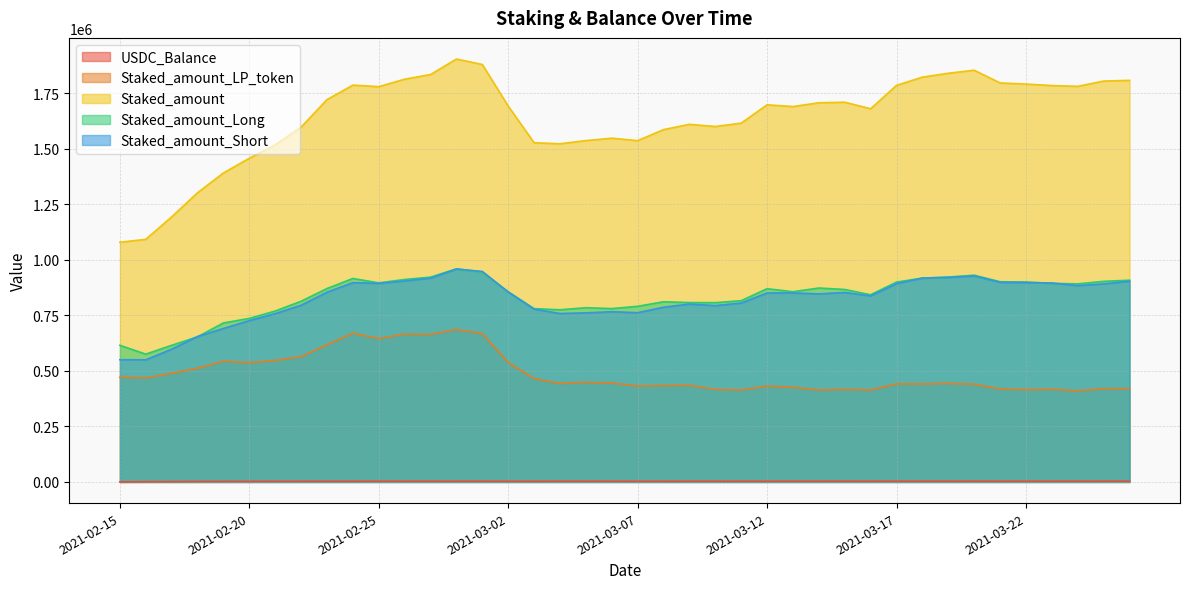

Rank the series by their maximum value, from lowest to highest.

USDC_Balance, Staked_amount_LP_token, Staked_amount_Short, Staked_amount_Long, Staked_amount